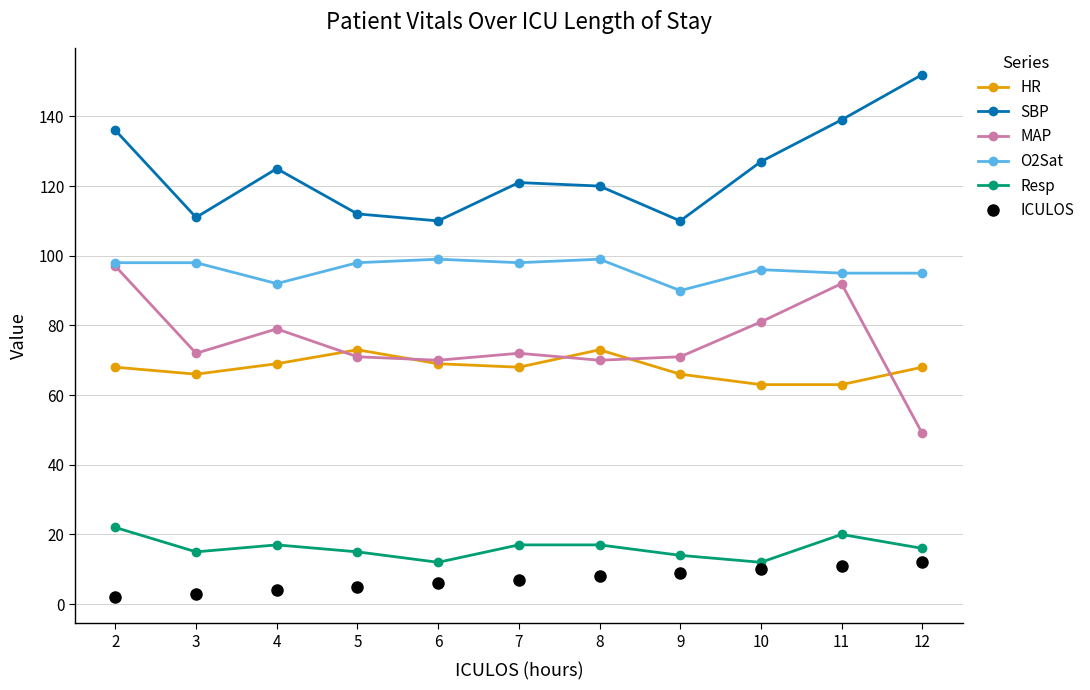

At how many categories does at least one series exceed 59?

11